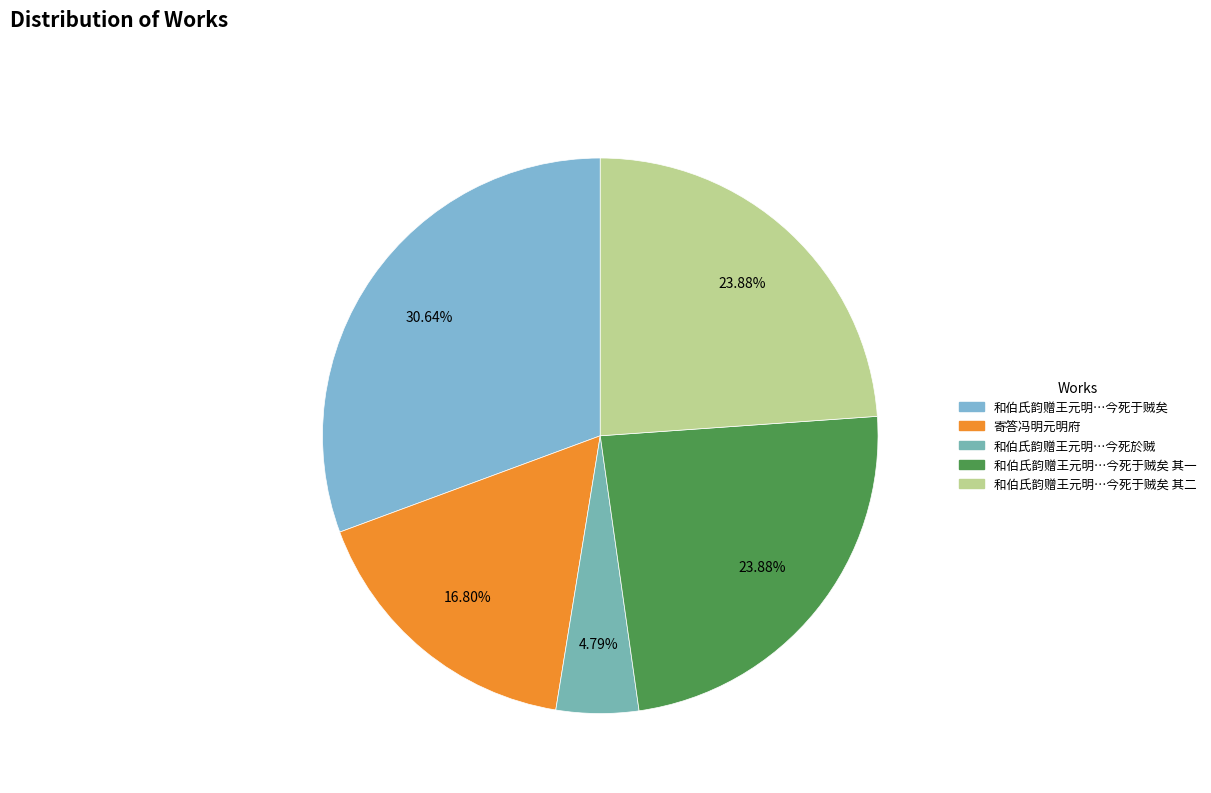

Count the number of slices in the pie.

5